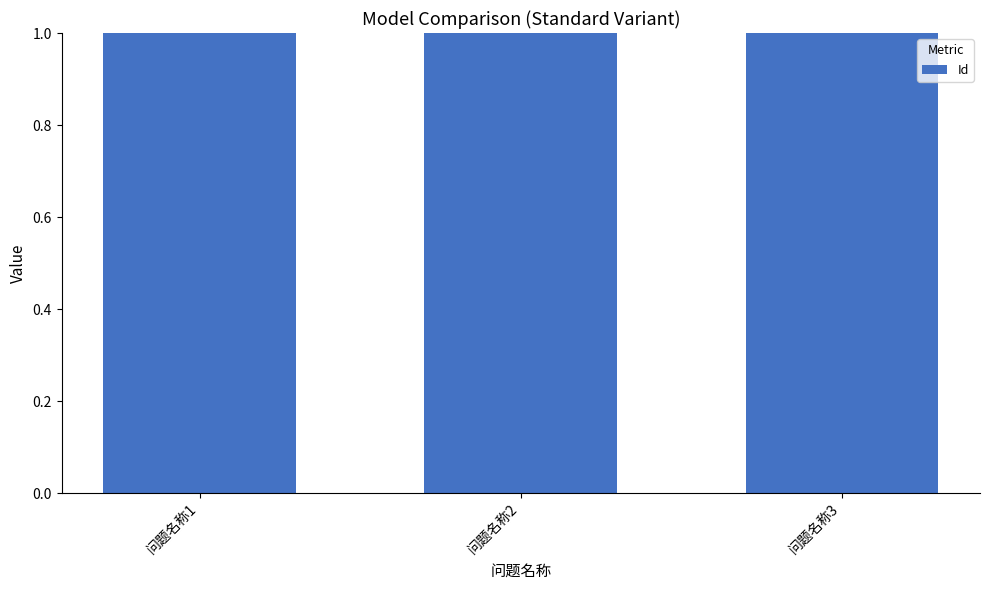

The chart shows a value of 1 at 问题名称1. True or false?

True